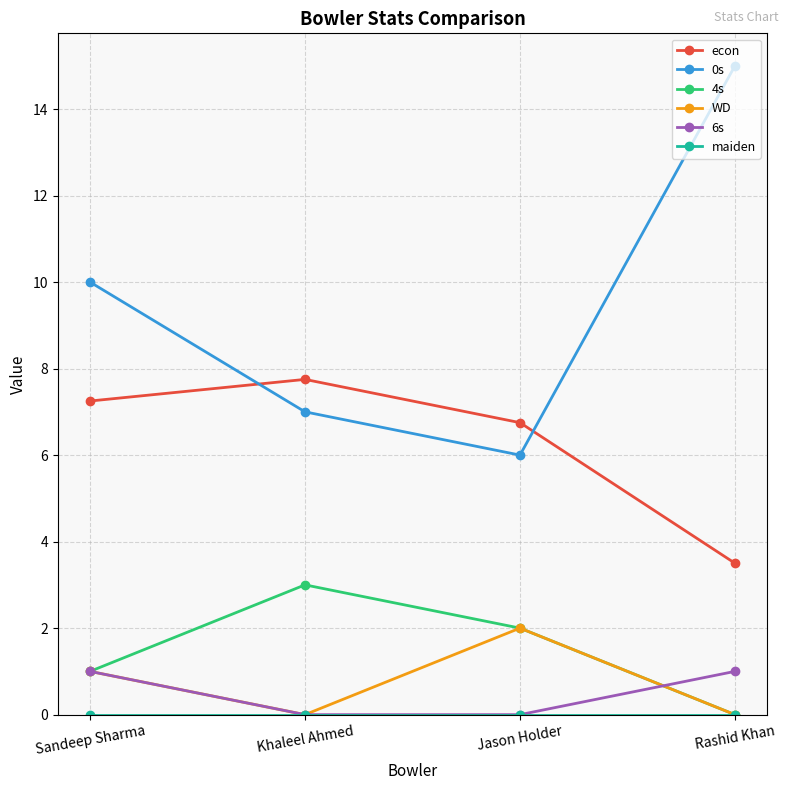

What is the maximum value for 4s?

3.0